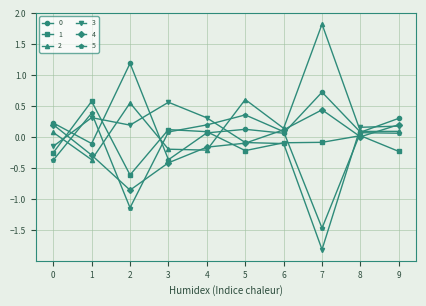

Which series has the widest spread of values?

3